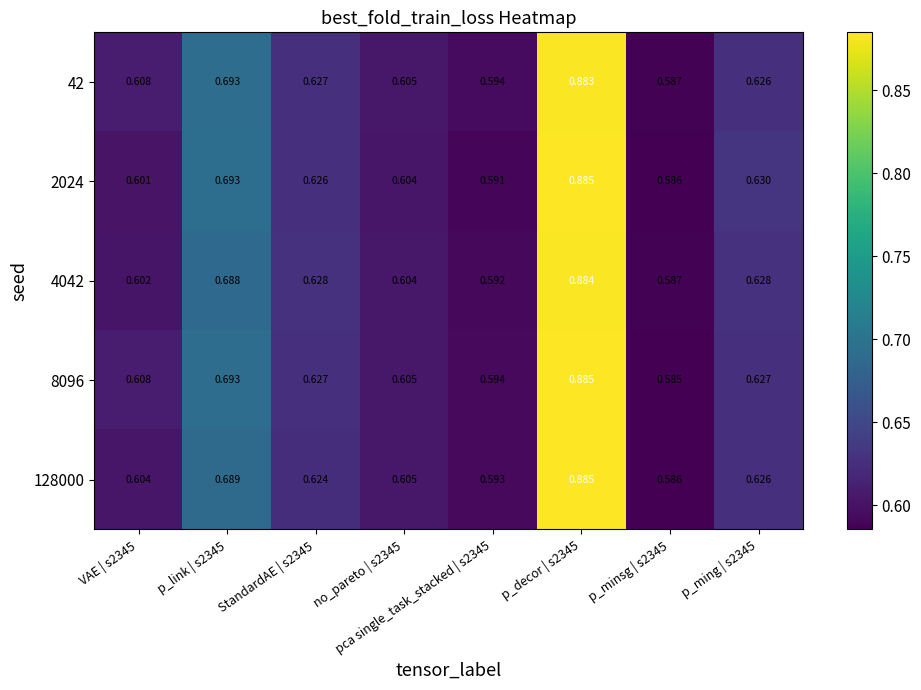

Is the value of 128000 at pca single_task_stacked | s2345 greater than the value of 4042 at p_decor | s2345?

No